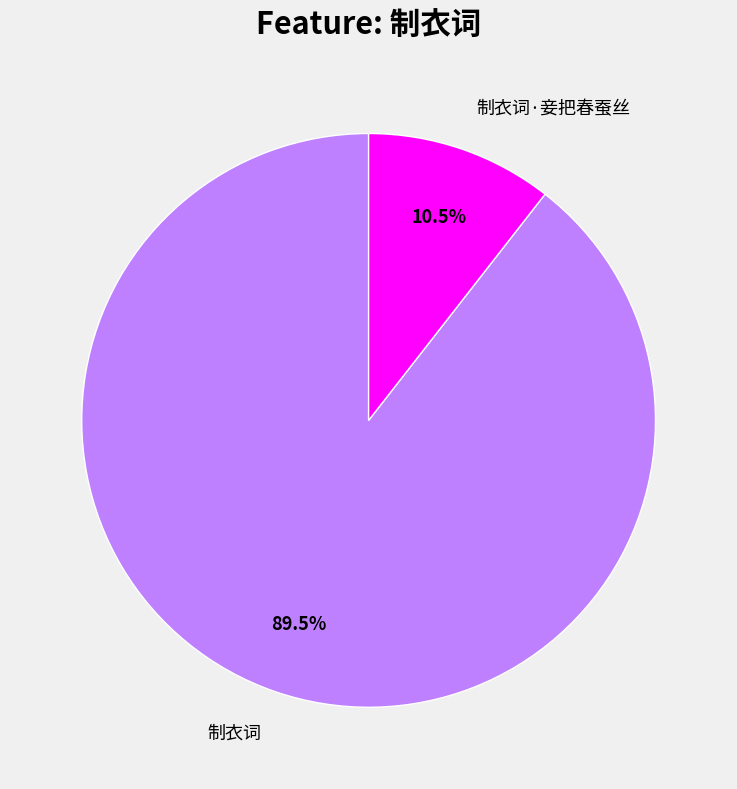

Which slice represents more than half of the pie?

制衣词